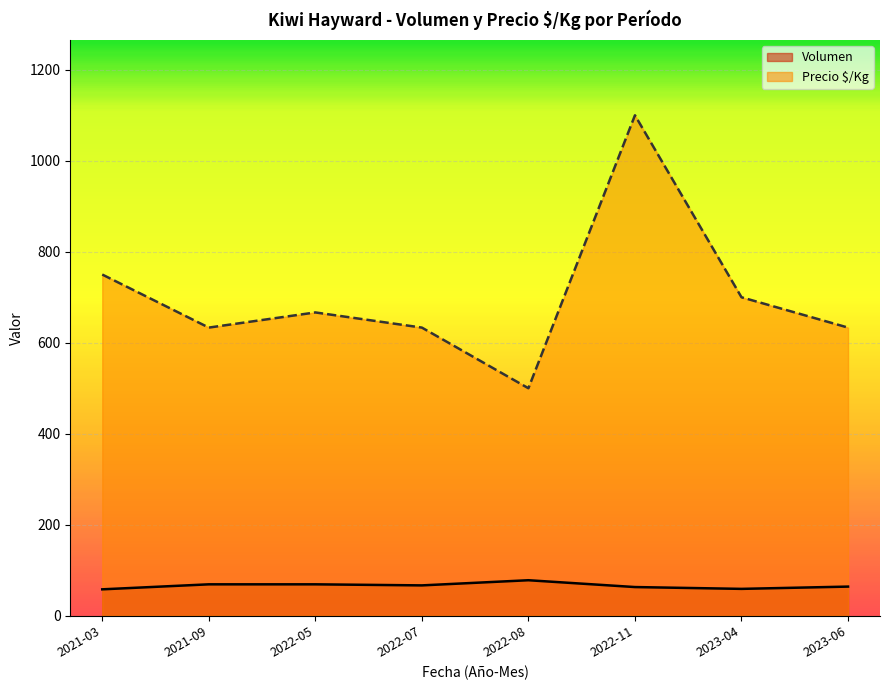

What are all the series names shown in the legend?

Volumen, Precio $/Kg